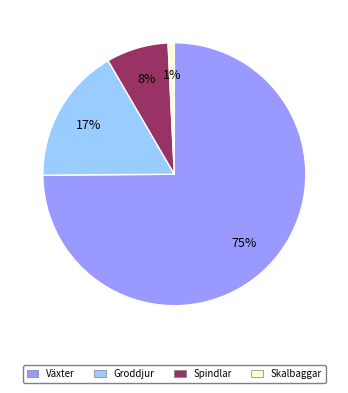

How many slices are in this pie chart?

4